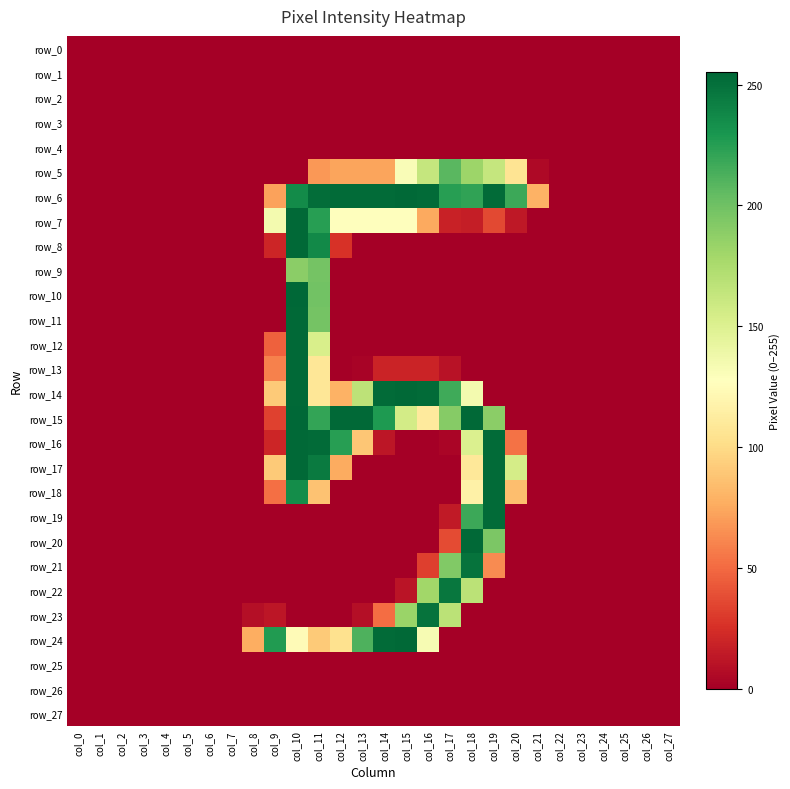

Which series changed the most between col_15 and col_22?

row_6